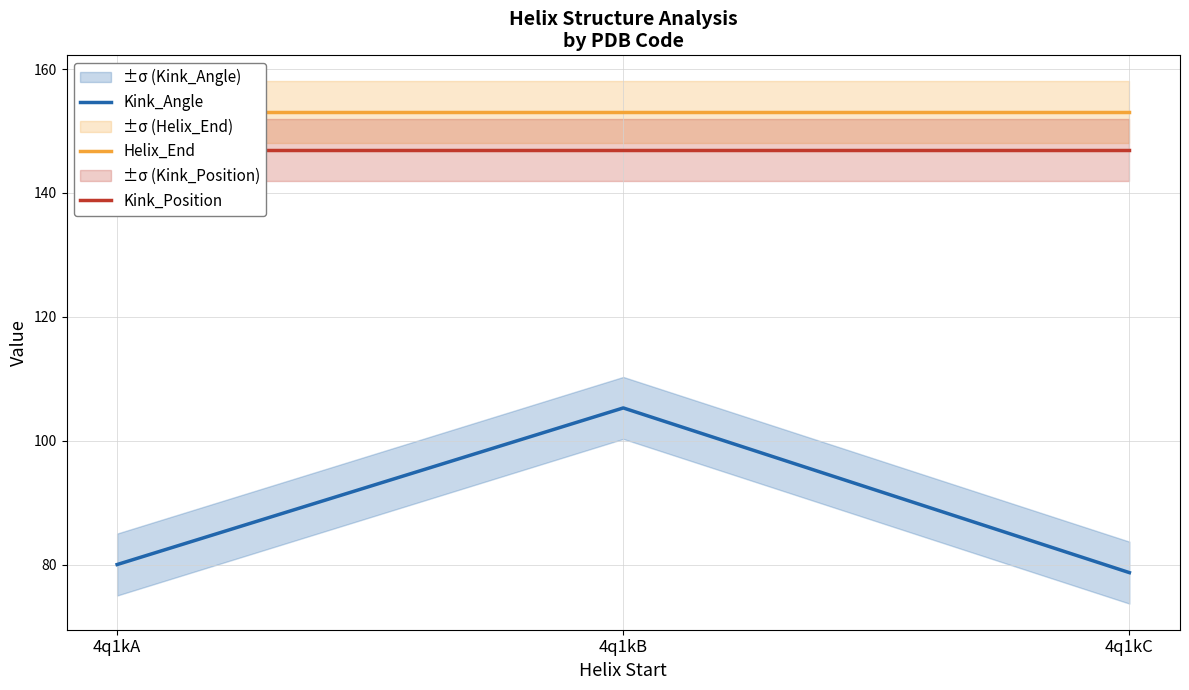

What is the difference between the highest and lowest values at 4q1kB?

47.7